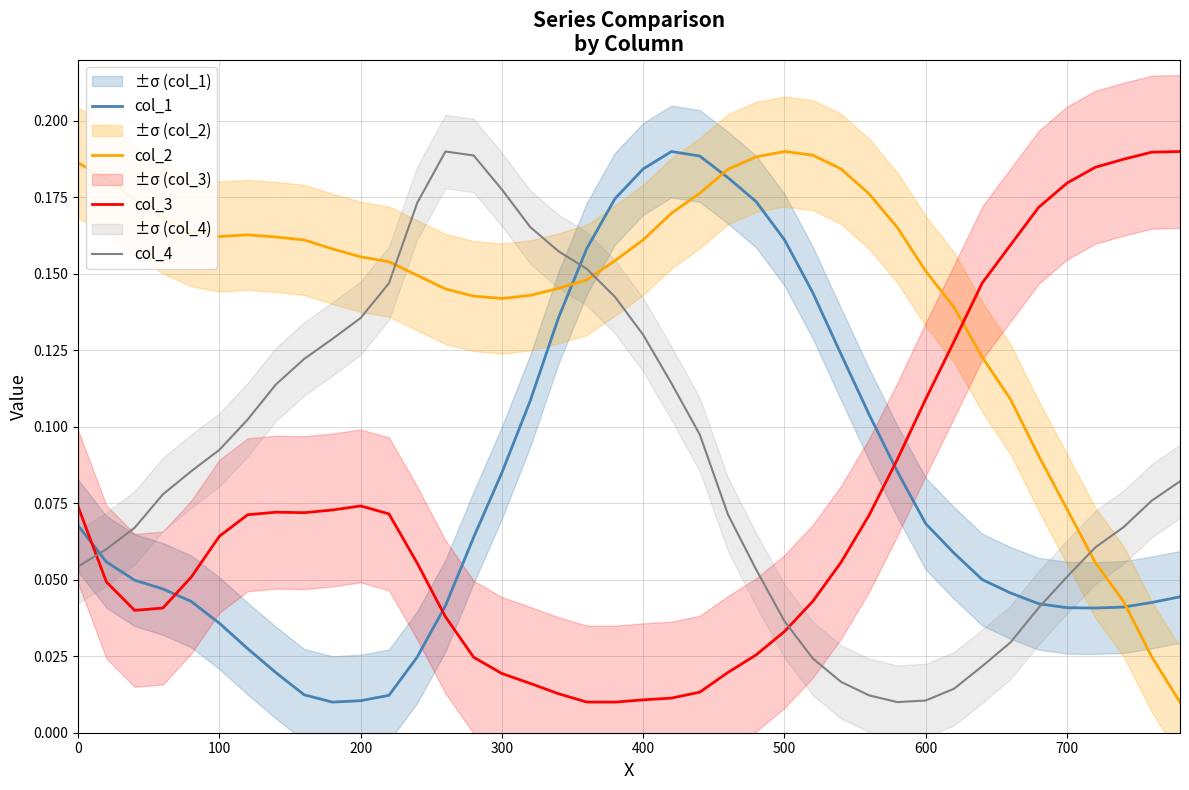

True or false: col_2 has a value of 0.1 at 400.

False